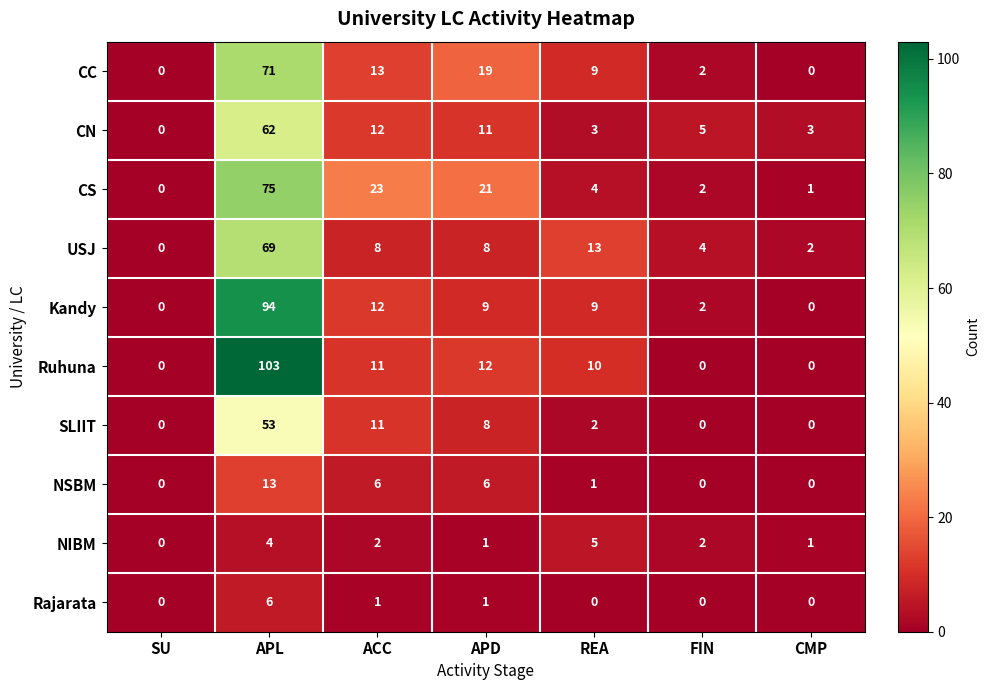

At which label does CS first exceed 4?

APL